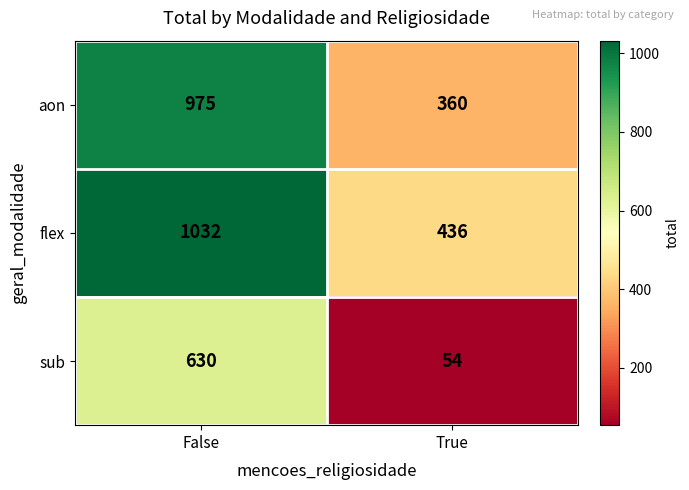

Reading left to right, extract all data points from this chart.

aon: 975	360
flex: 1032	436
sub: 630	54